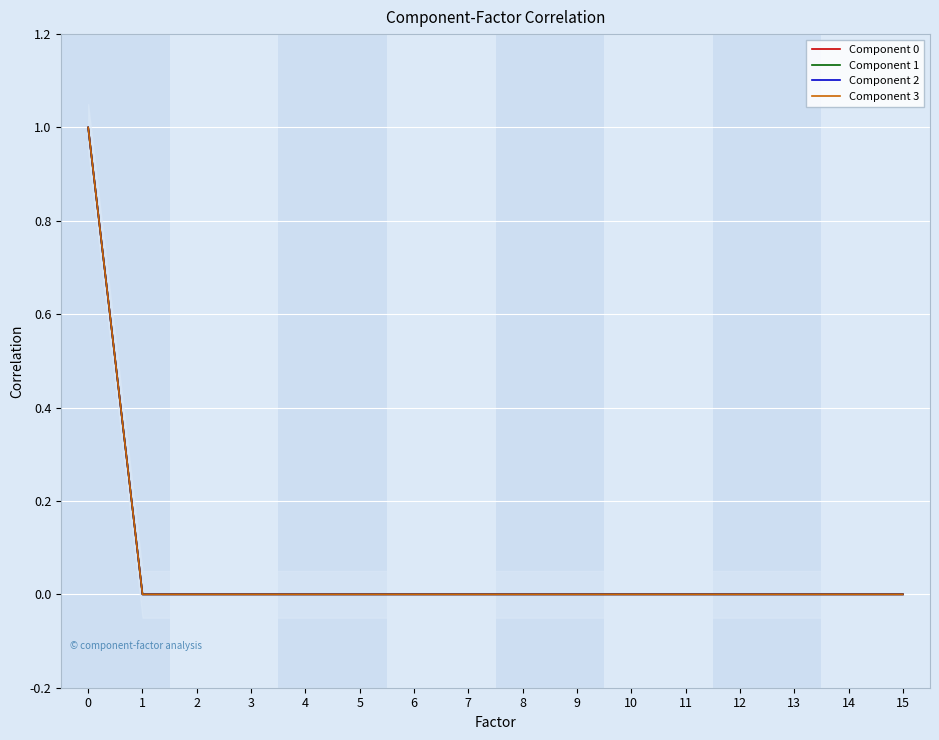

Is this an area chart (filled region under the line)?

No